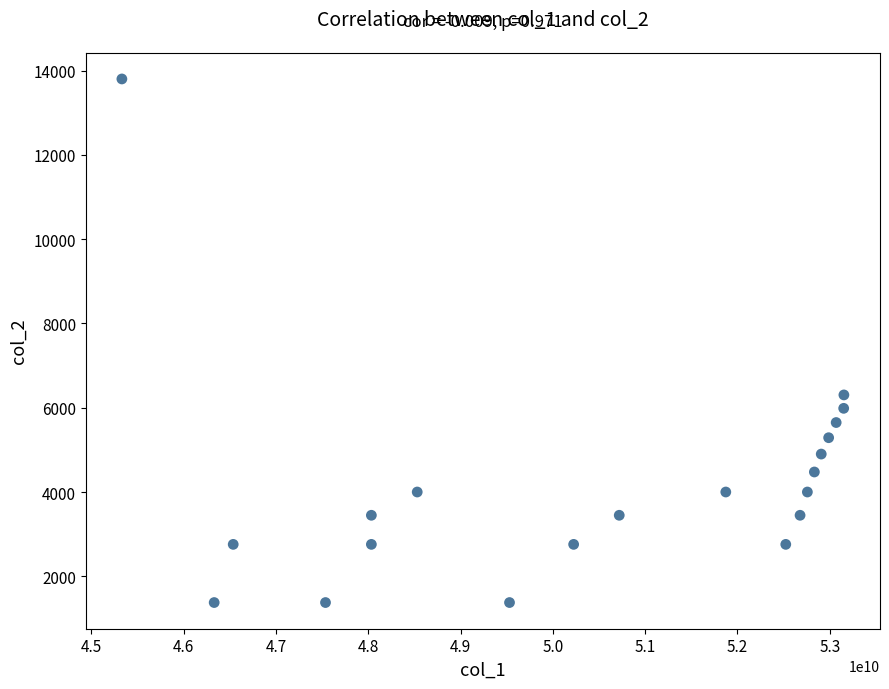

What is the range of Y values (max minus min)?

12420